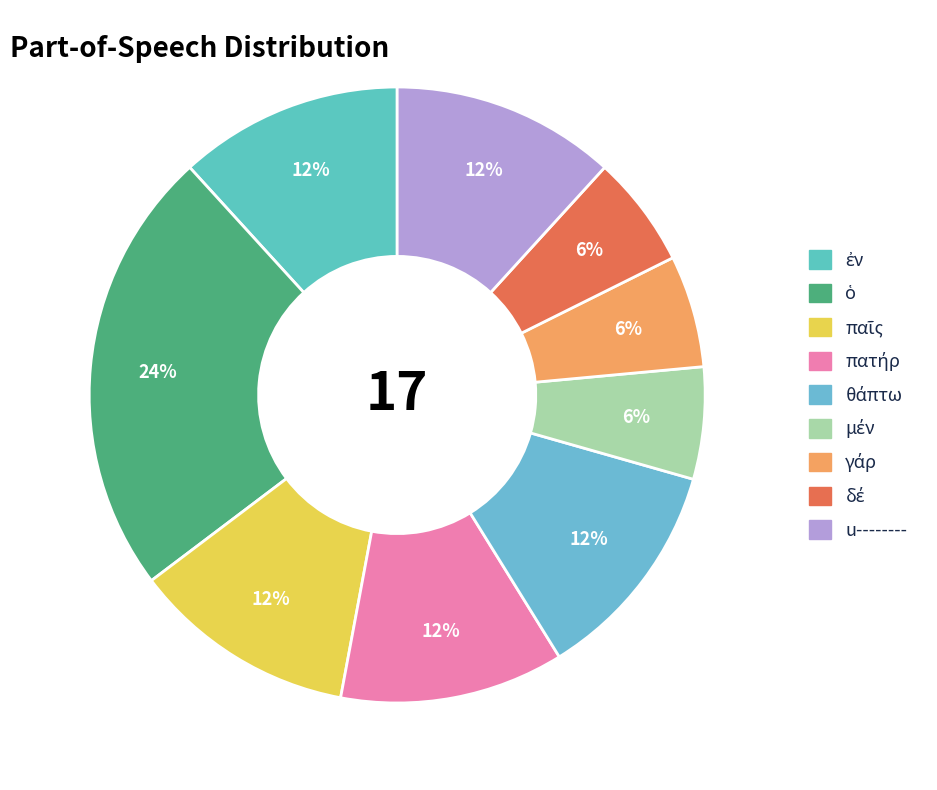

Is μέν the majority of the pie?

No